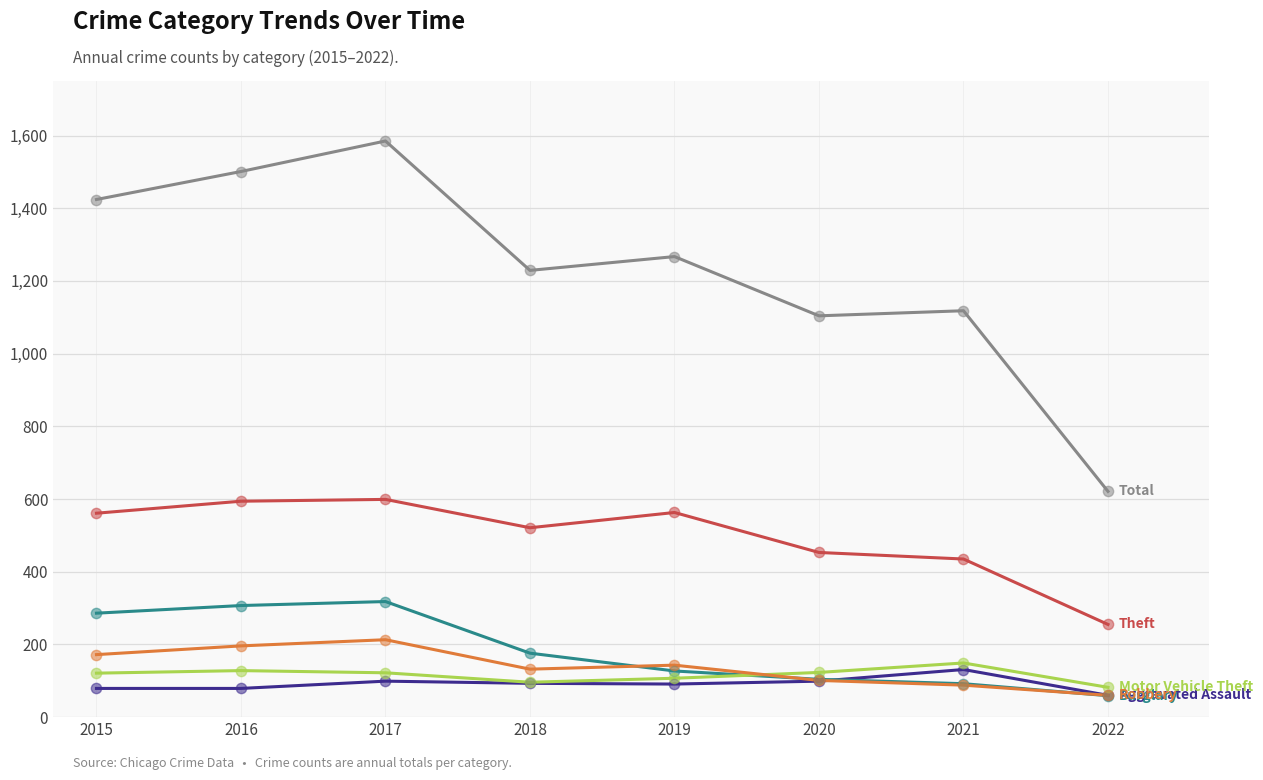

What is the total value across all series at 2020?

1984